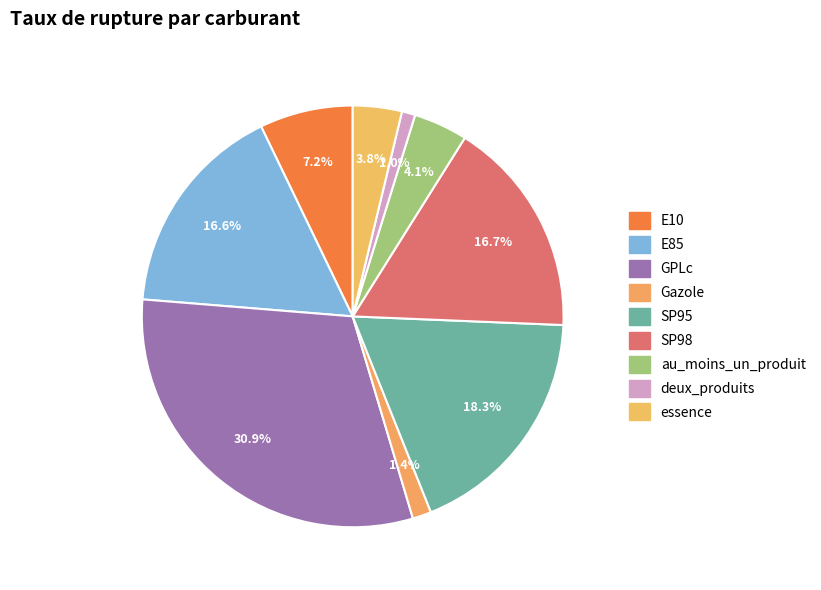

Does Gazole account for over 50% of the chart?

No